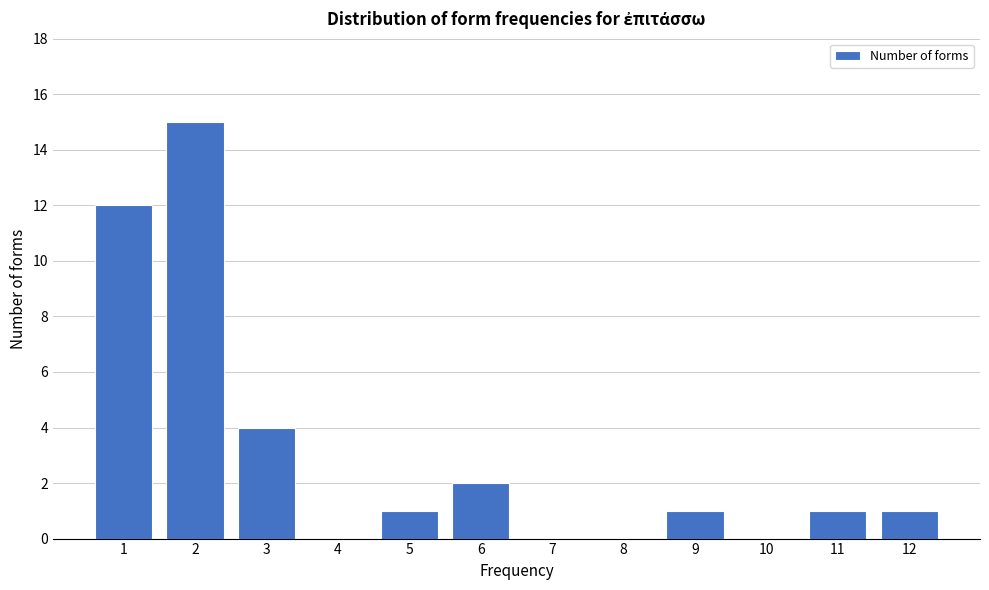

Reading left to right, extract all data points from this chart.

1=12	2=15	3=4	4=0	5=1	6=2	7=0	8=0	9=1	10=0	11=1	12=1